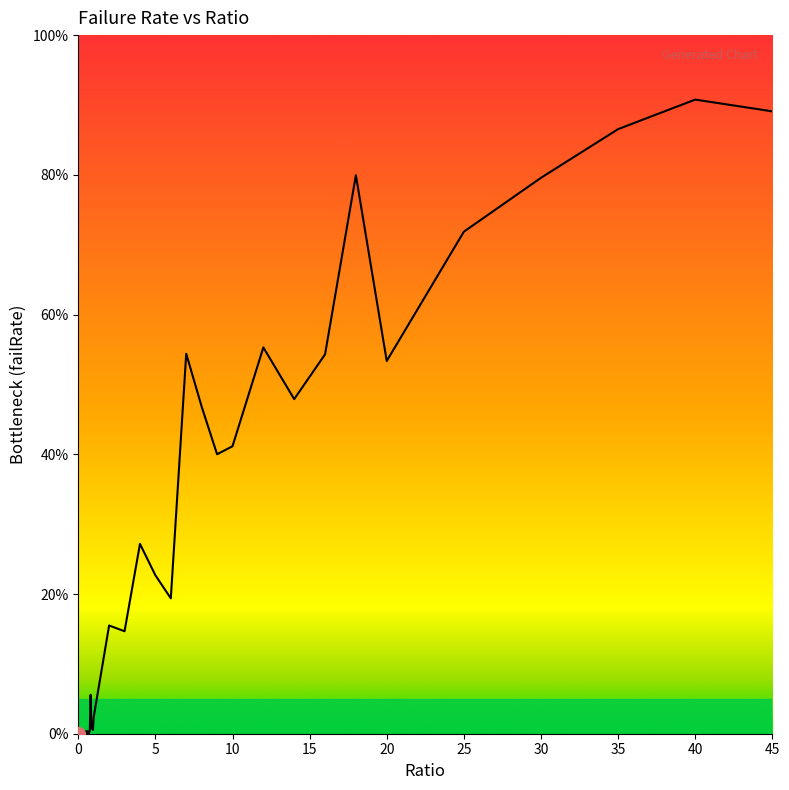

What is the label of the 22nd point from the right?

0.9